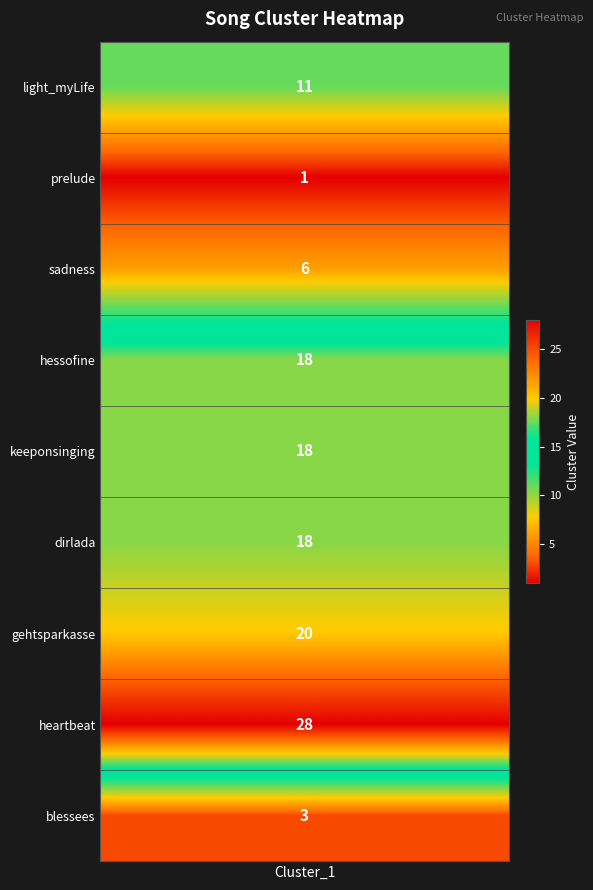

True or false: the data shows 30 at 6.

False